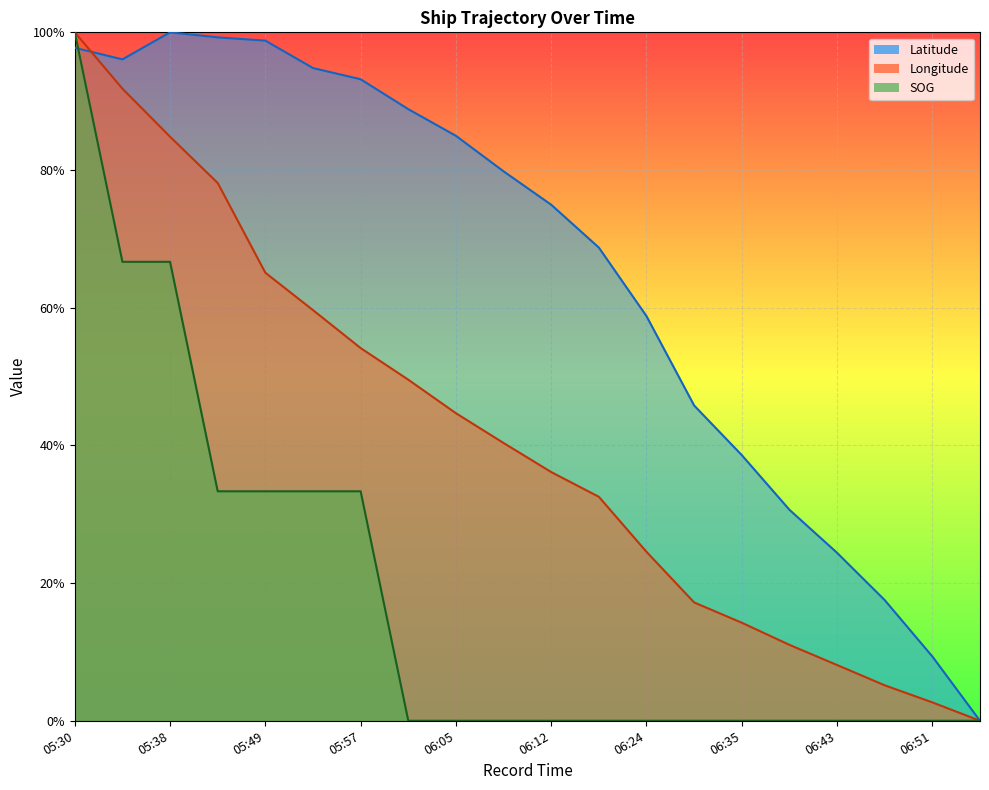

Which series has the widest spread of values?

SOG